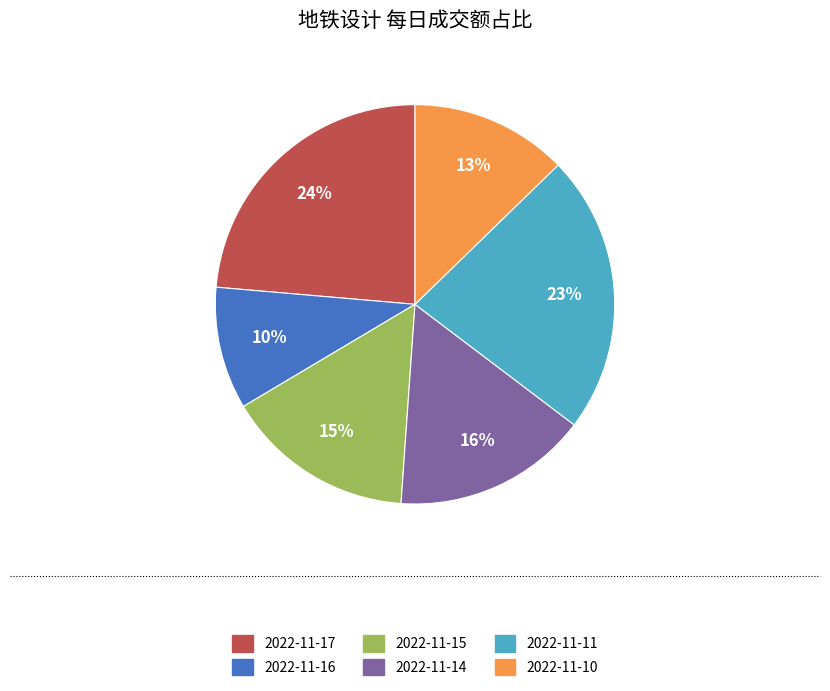

What is the smallest slice in the pie chart?

2022-11-16